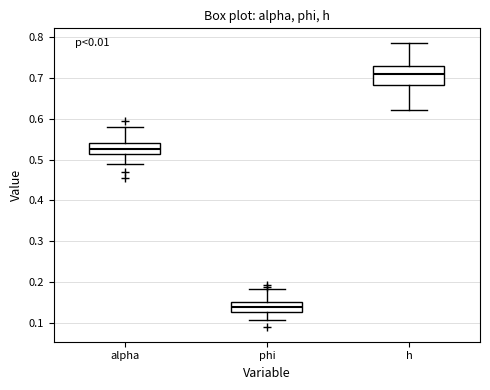

Comparing the boxes themselves (not the whiskers), which one is the tallest?

h